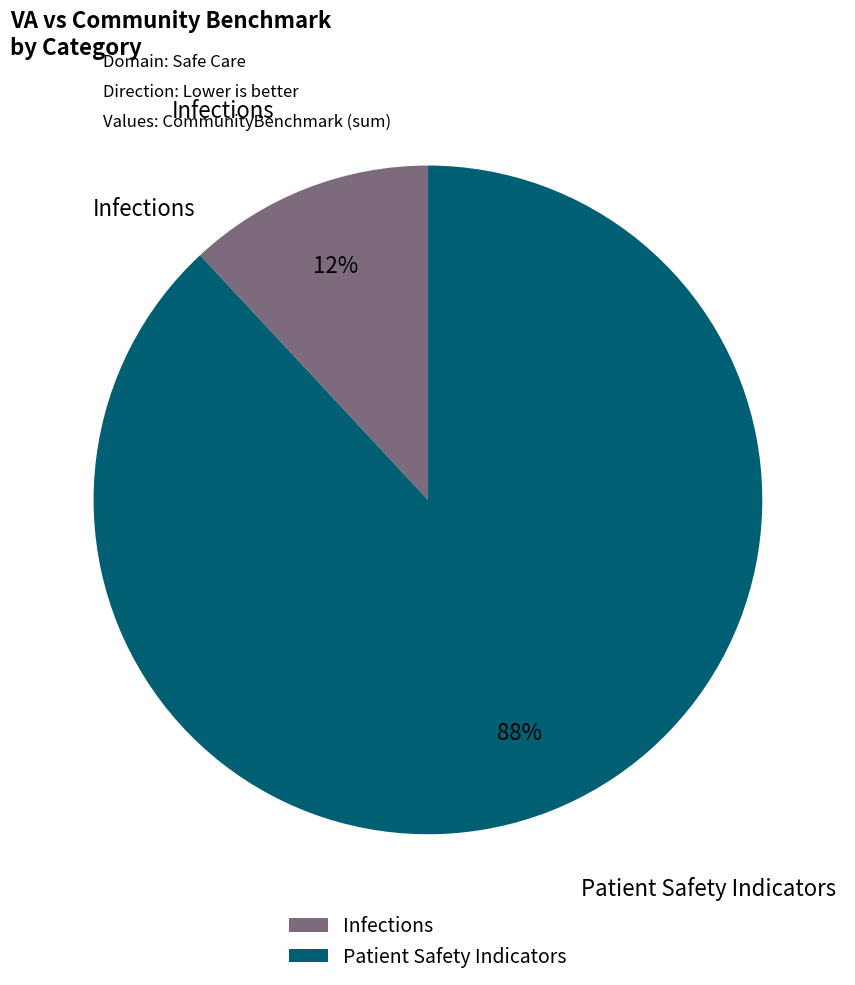

Is there a majority slice in this chart?

Yes